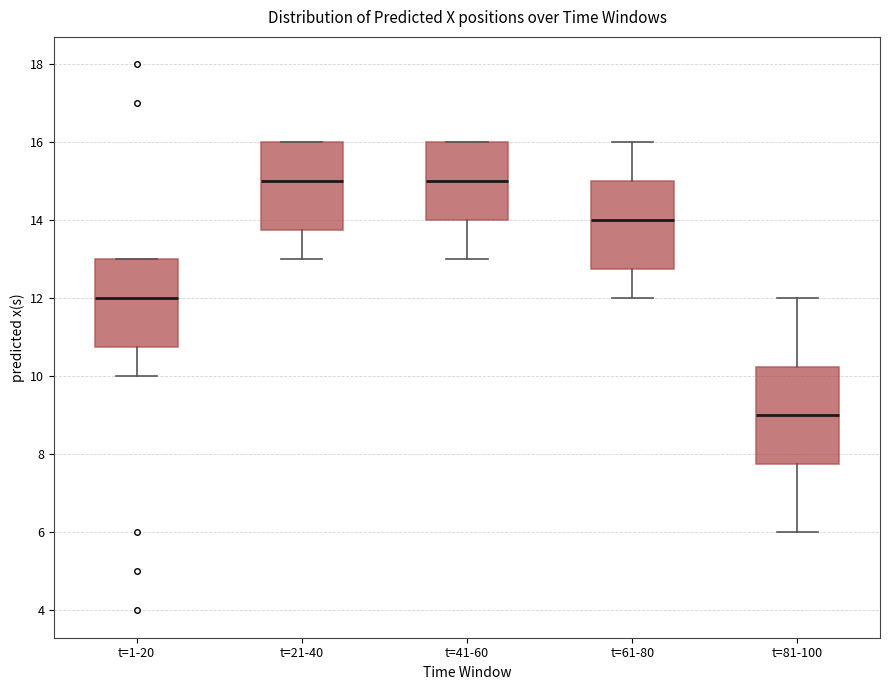

Comparing the boxes themselves (not the whiskers), which one is the tallest?

t=81-100